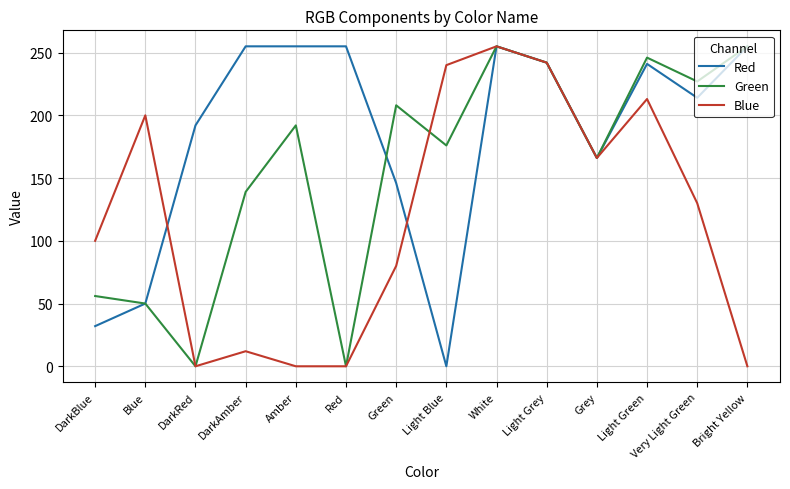

The Red series shows 176 at Light Blue. True or false?

False